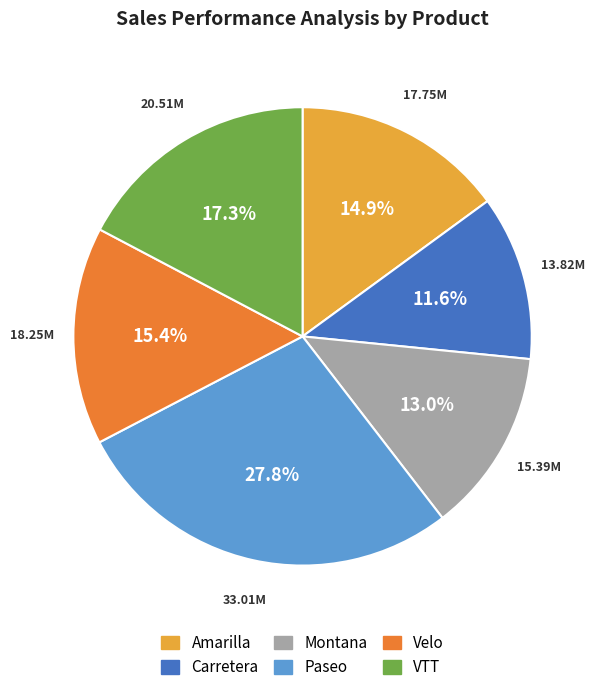

Between Montana and Amarilla, which is larger?

Amarilla